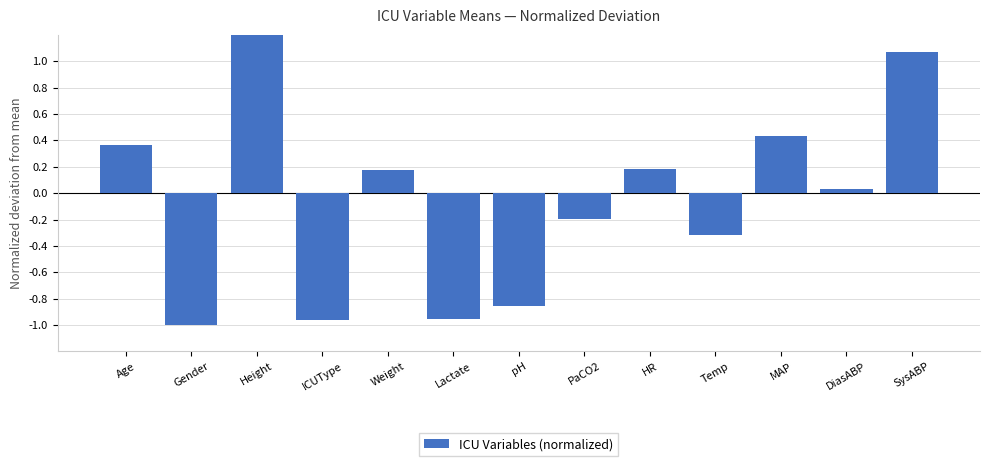

What is the change in value from Gender to Weight?

+1.2